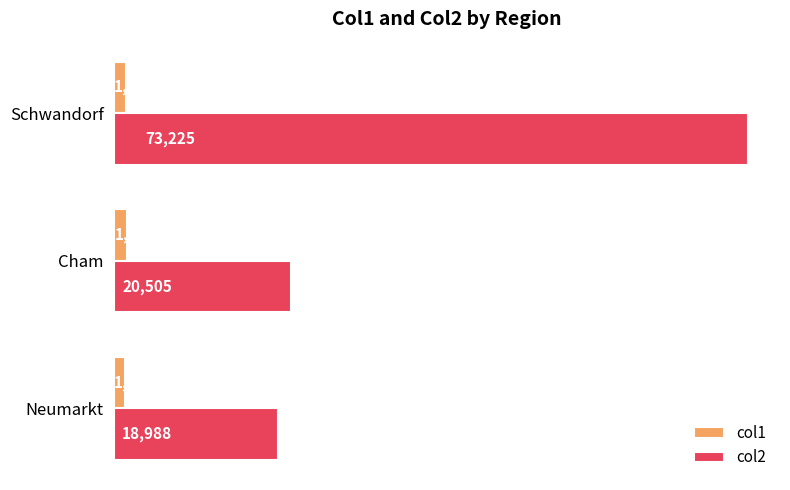

Where is col1 nearest to the value 1427?

Schwandorf